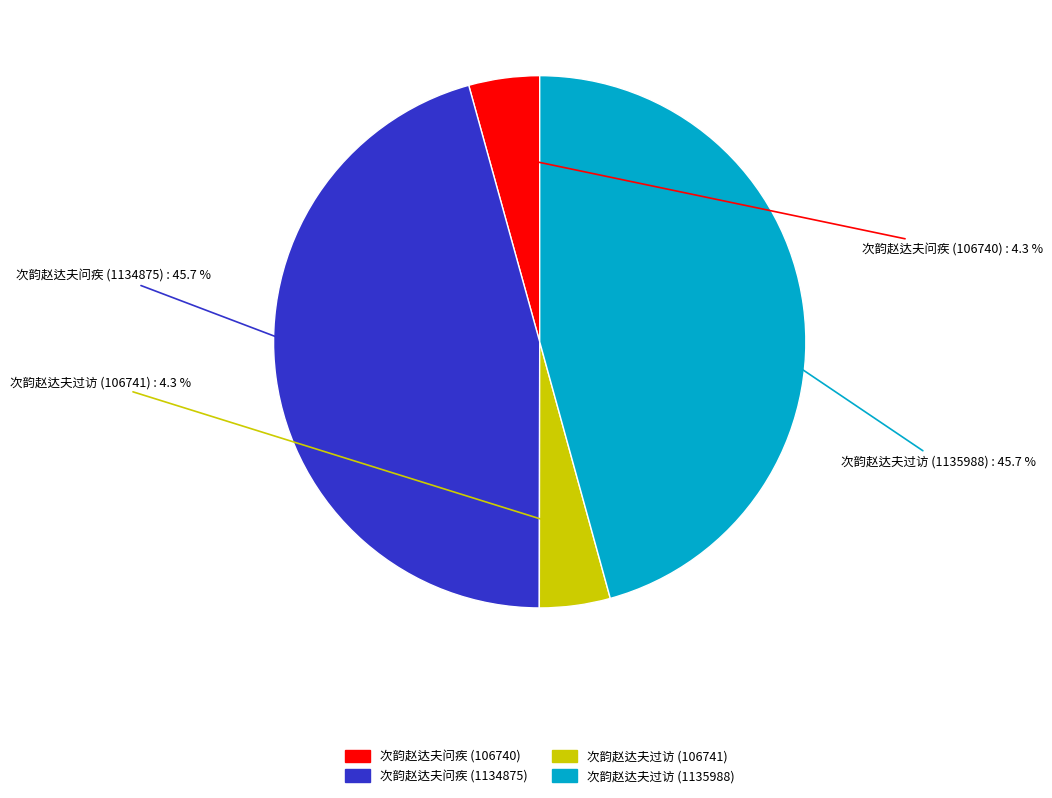

To the nearest percent, what is the difference between the largest and smallest slice percentages?

41%